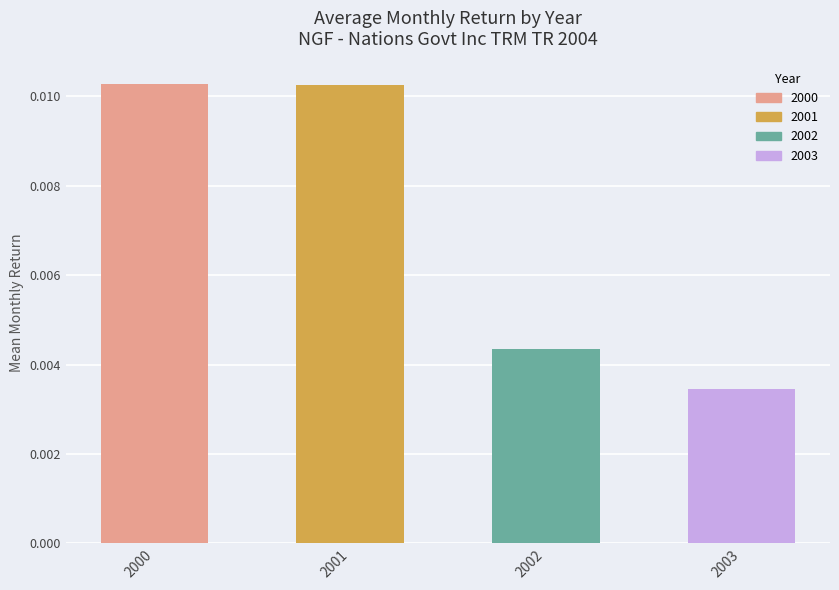

Does the chart contain stacked bars?

No